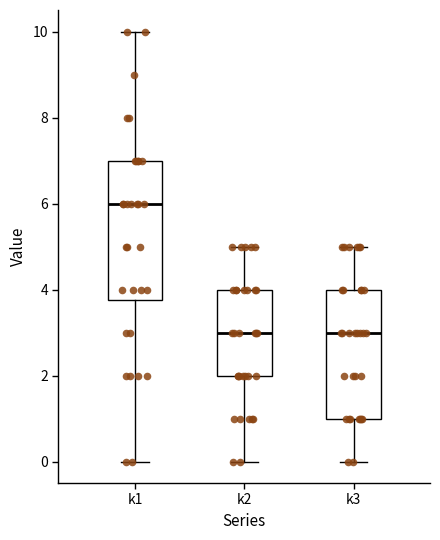

Where does the upper whisker of the box for k1 end on the y-axis? The values are not printed on the chart, so give them approximately, as read against the axis.

10.0